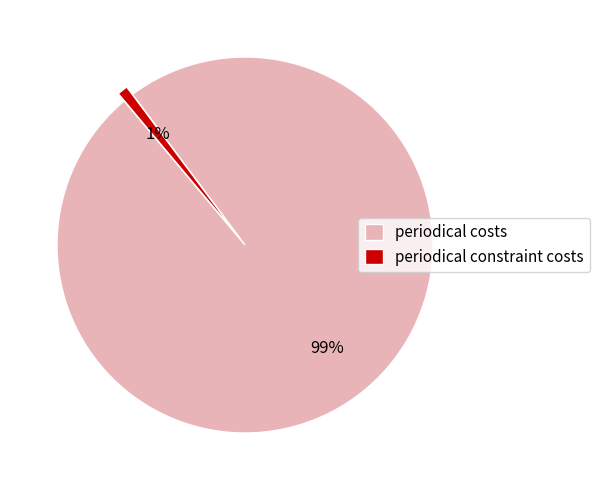

How many segments does this pie chart have?

2